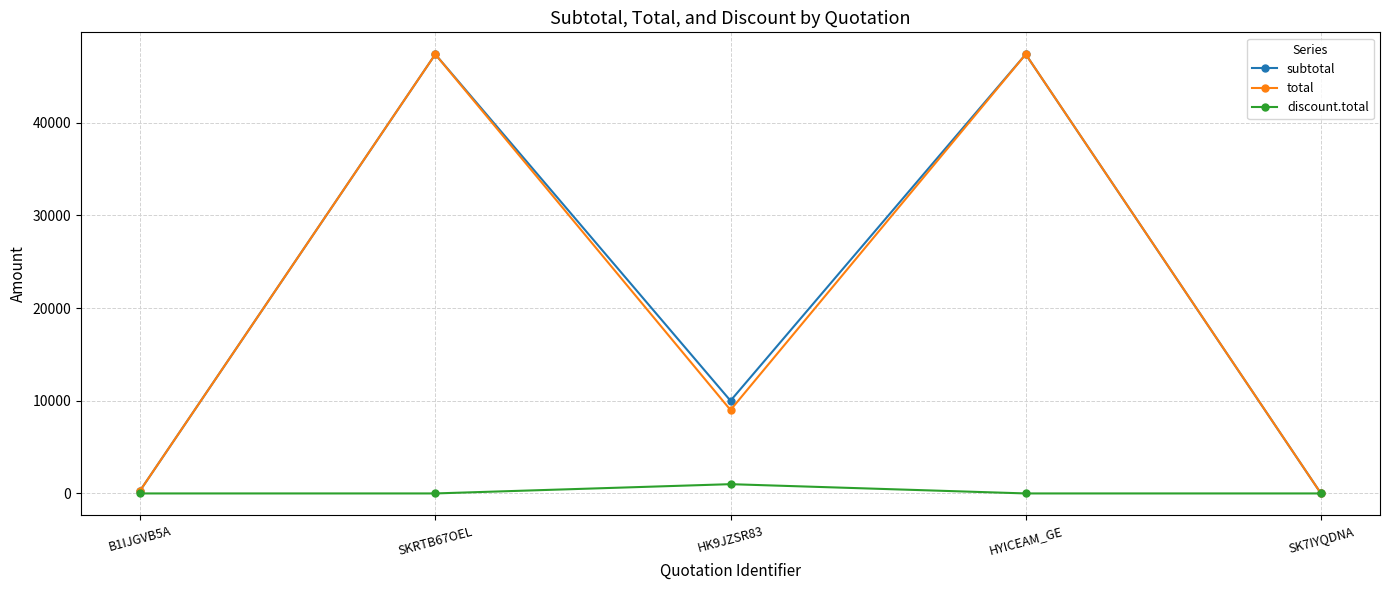

Is this an area chart (filled region under the line)?

No